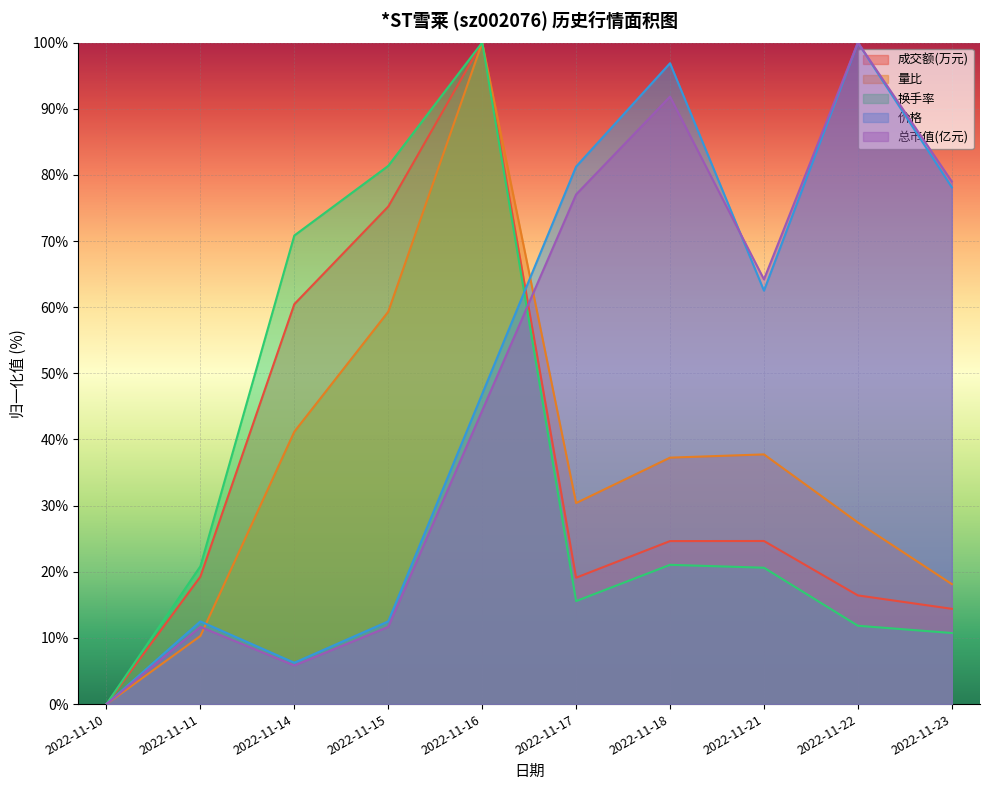

Is it true that 成交额(万元) equals 24.7 at 2022-11-21?

True